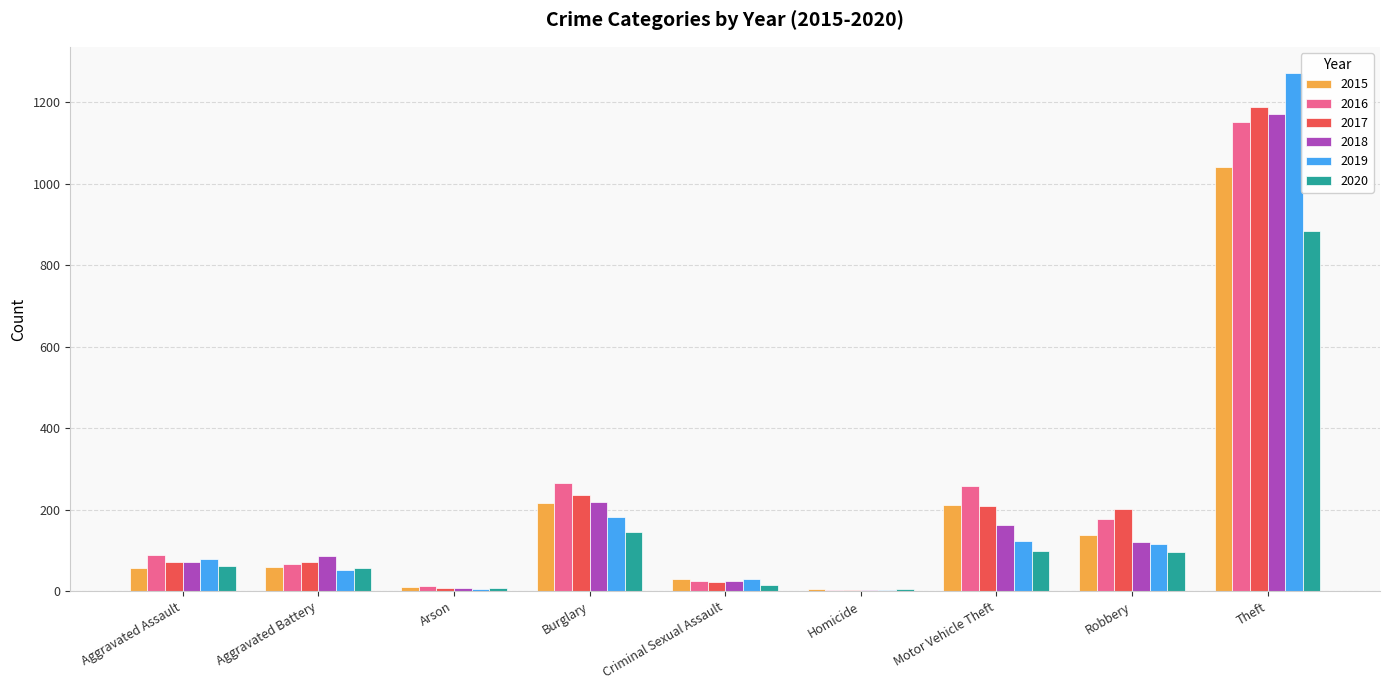

What are all the series names shown in the legend?

2015, 2016, 2017, 2018, 2019, 2020